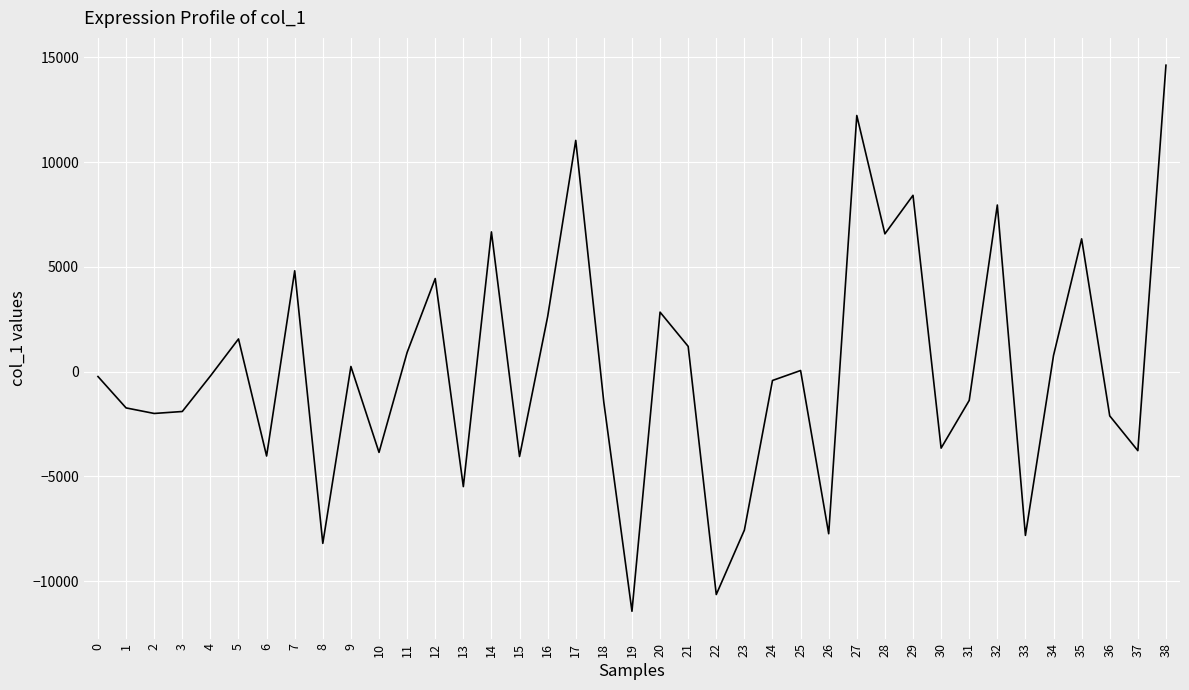

What is the maximum value shown in the chart?

14630.5